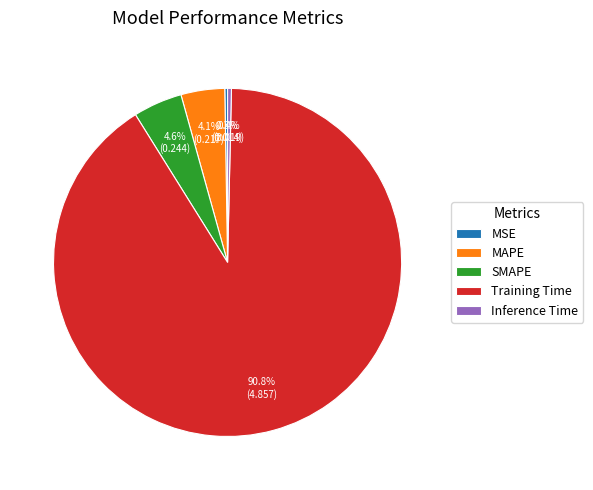

Between SMAPE and Inference Time, which is larger?

SMAPE